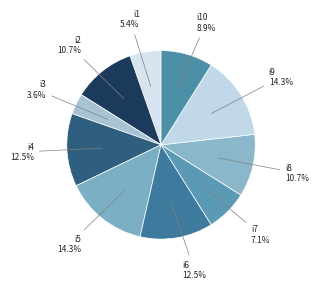

Does any single category account for the majority?

No